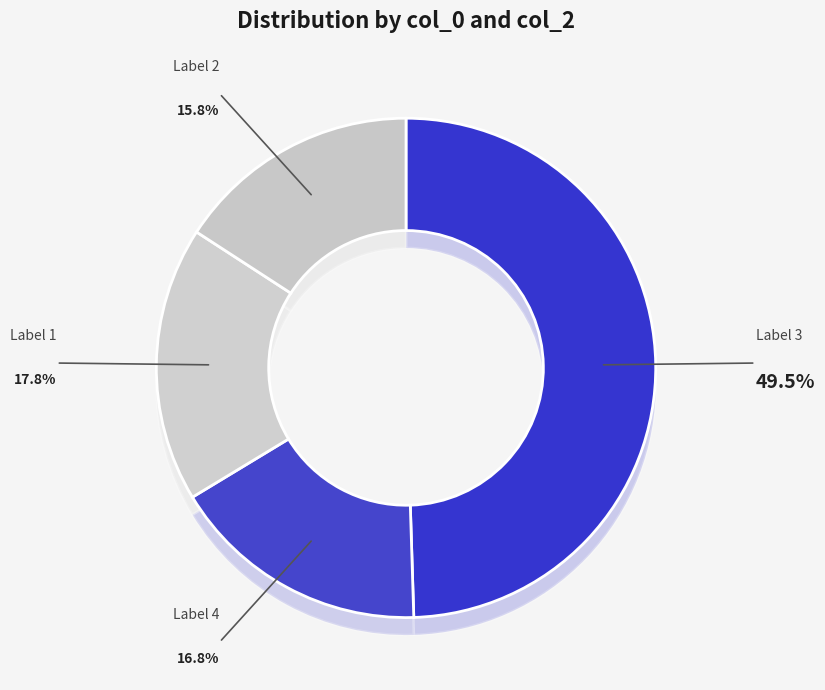

True or false: 2 accounts for 3% of the total.

False